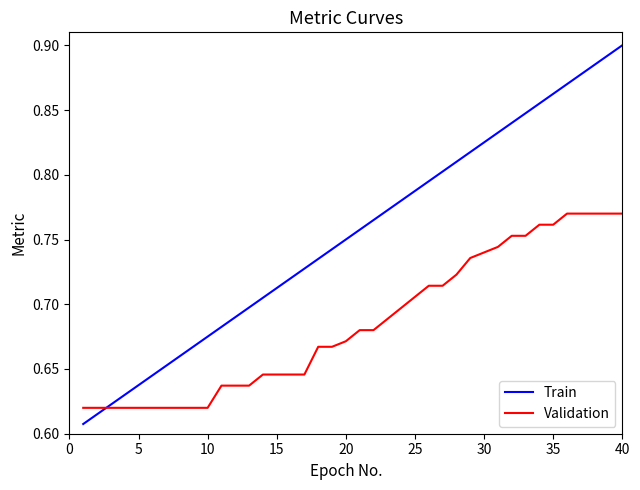

List the series in order of their overall mean, highest first.

Train, Validation